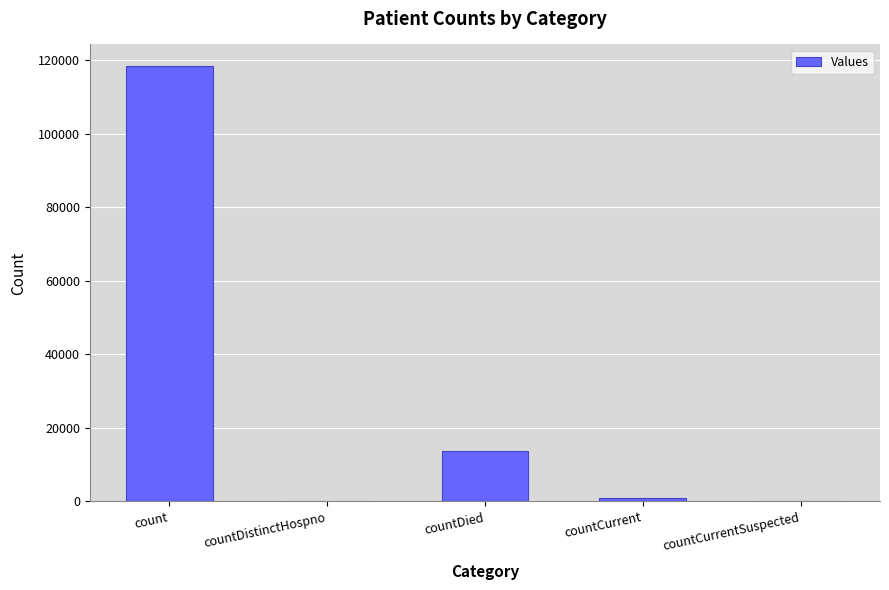

Count the number of categories in the chart.

5